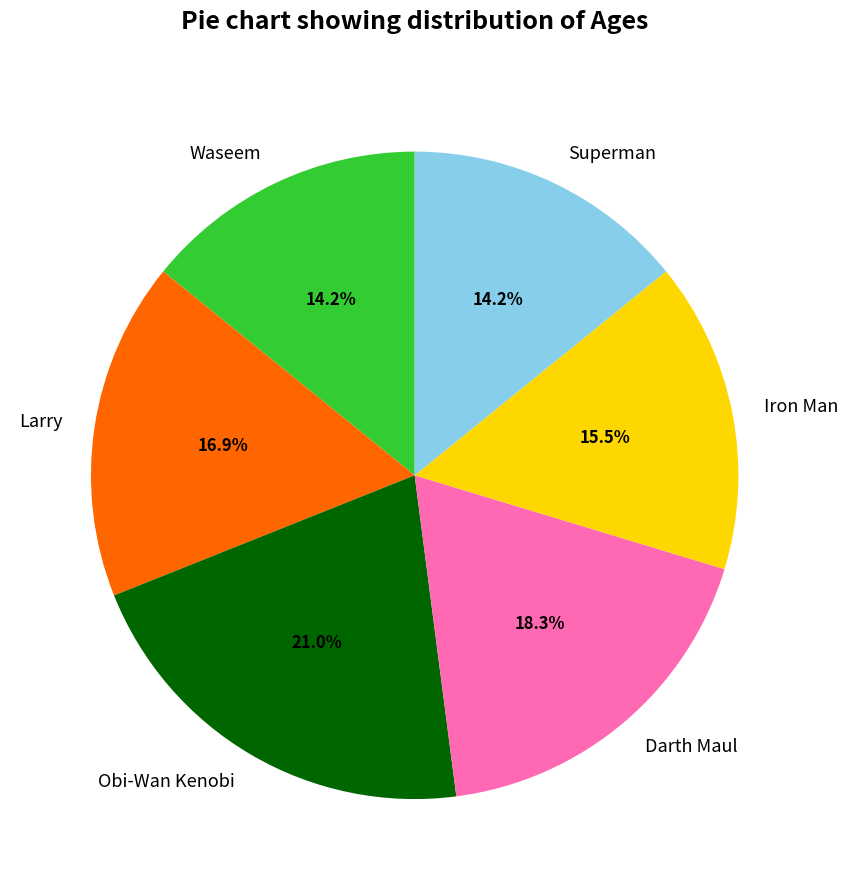

What percentage is the Darth Maul slice, to the nearest percent?

18%